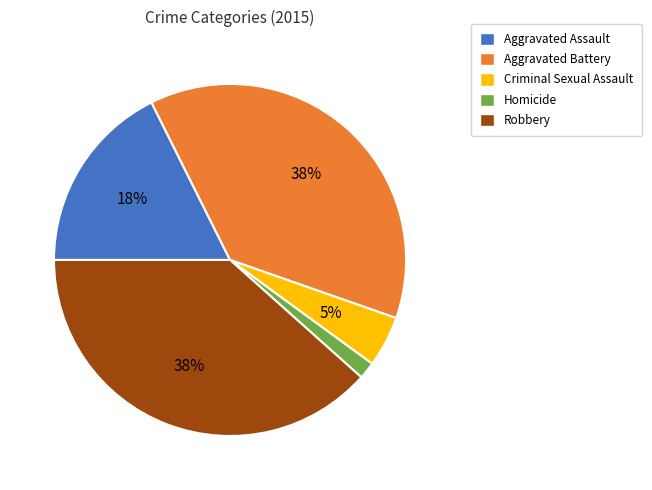

To the nearest percent, what portion does Robbery represent?

38%